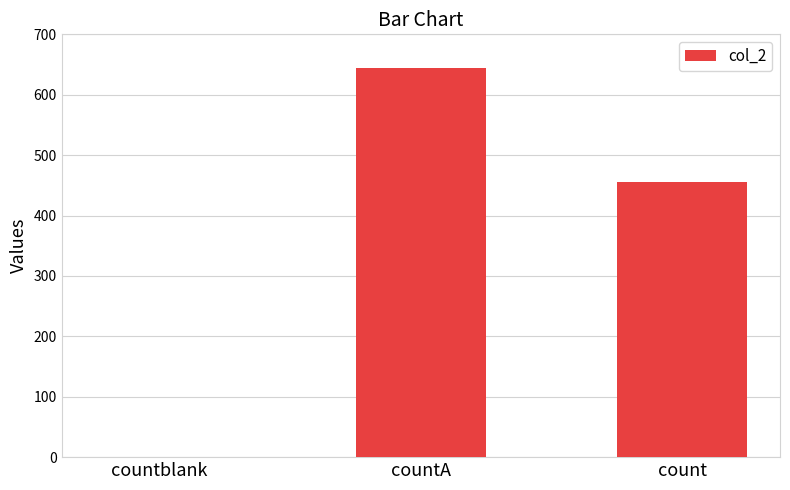

The chart shows a value of 644 at countA. True or false?

True